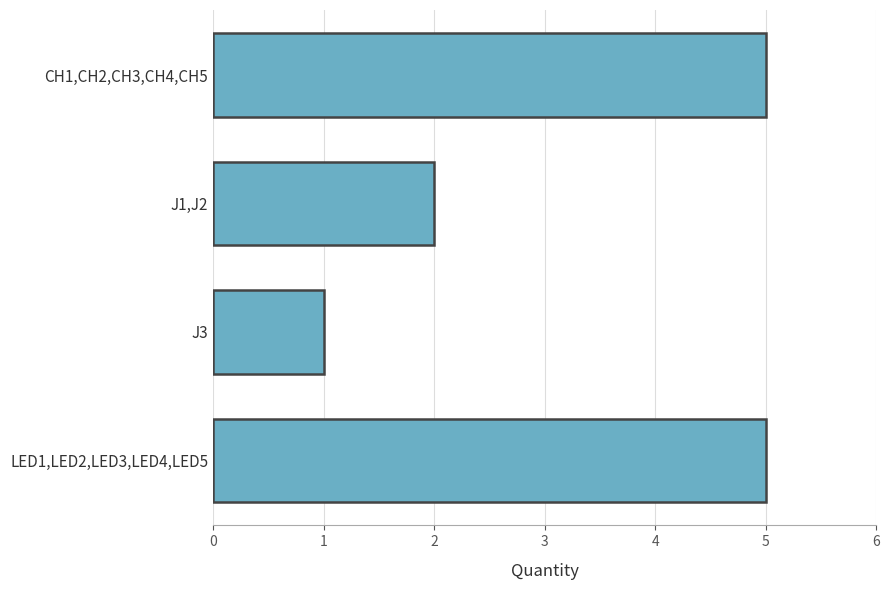

What is the change in value from CH1,CH2,CH3,CH4,CH5 to J1,J2?

-3